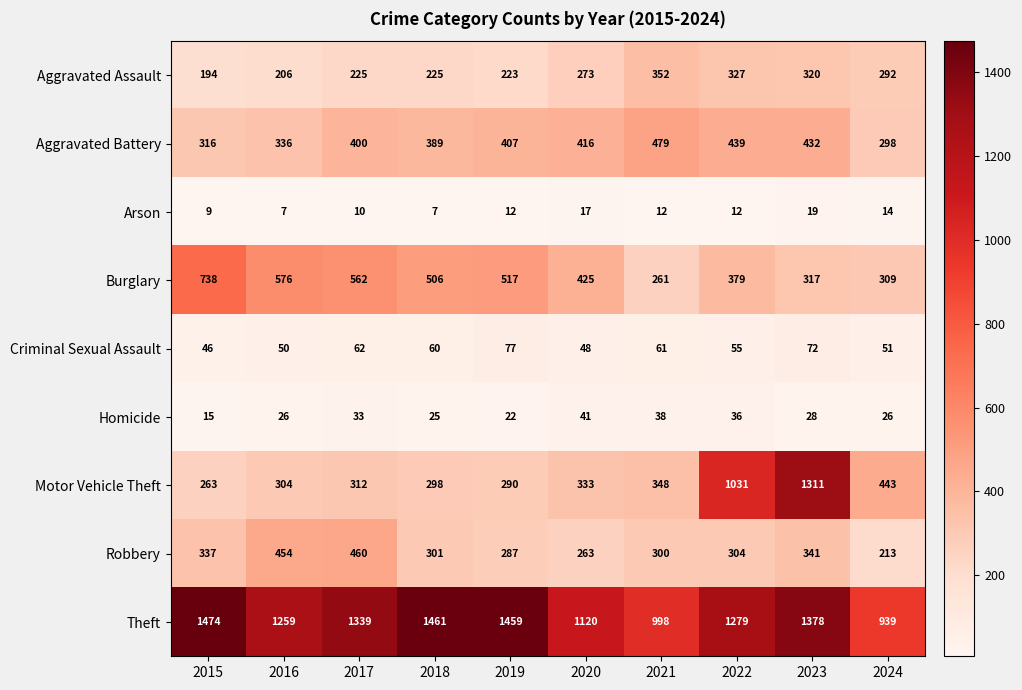

What is the maximum value shown in the chart?

1474